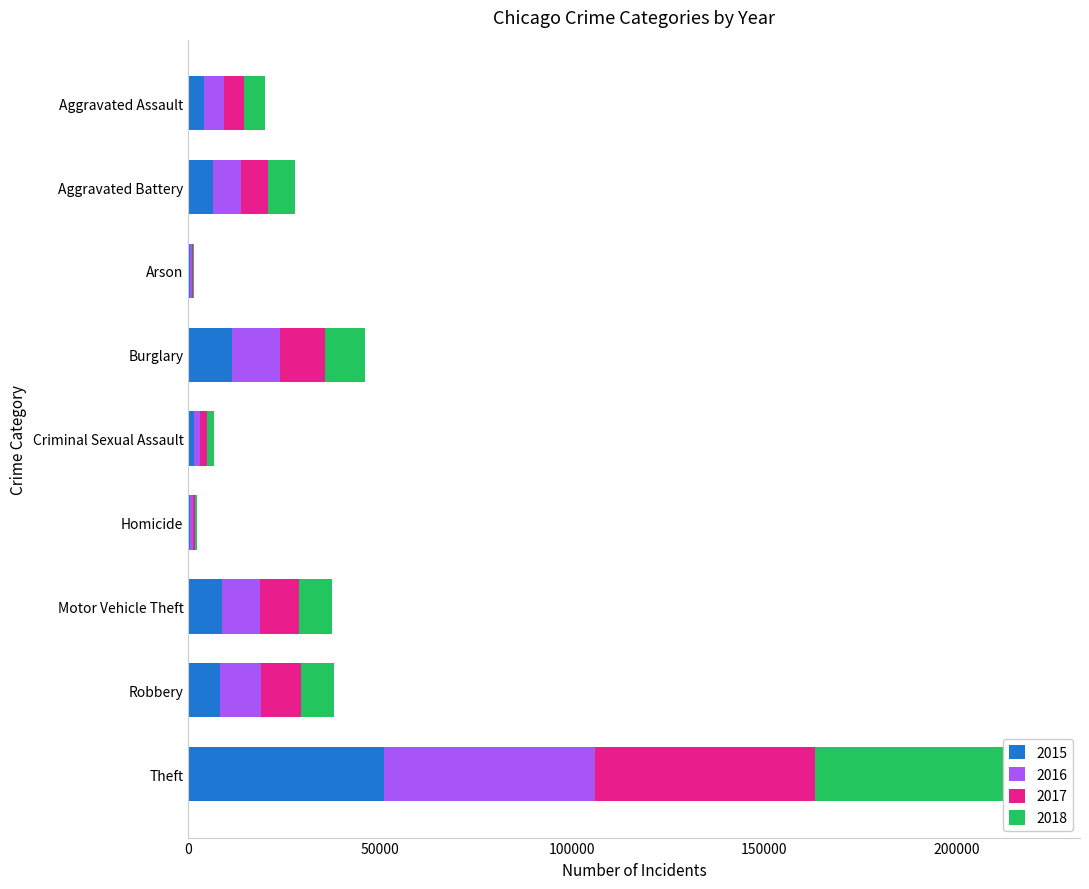

Reading left to right, transcribe all the data shown in this chart.

2015: 4019	6322	405	11444	1516	445	8865	8339	50973
2016: 5172	7403	466	12519	1662	707	9886	10496	54985
2017: 5243	7135	402	11672	1770	620	10017	10449	57210
2018: 5407	6998	331	10461	1769	533	8764	8600	57918